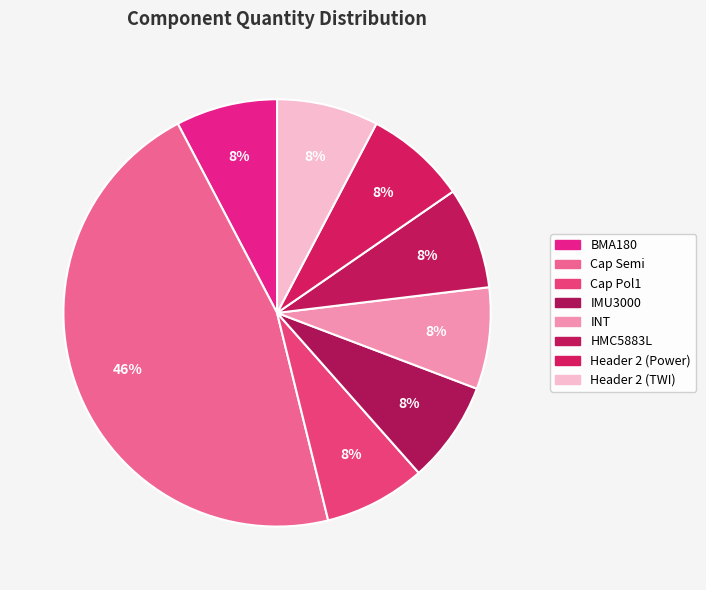

Which category has the biggest portion of the pie?

Cap Semi